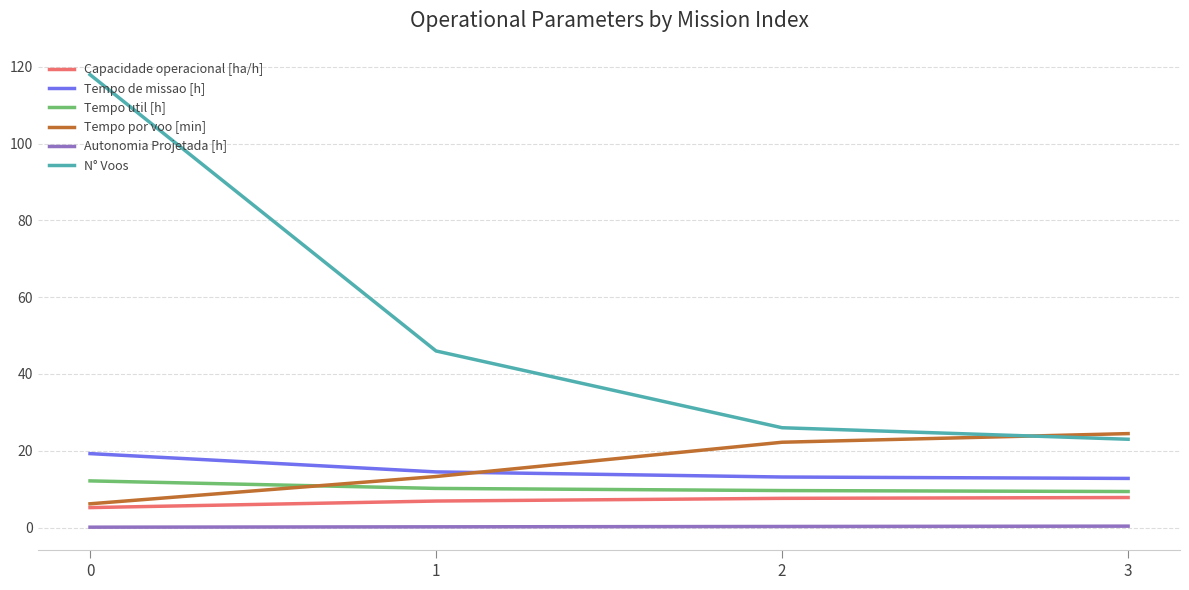

True or false: Capacidade operacional [ha/h] and N° Voos intersect in this chart.

False